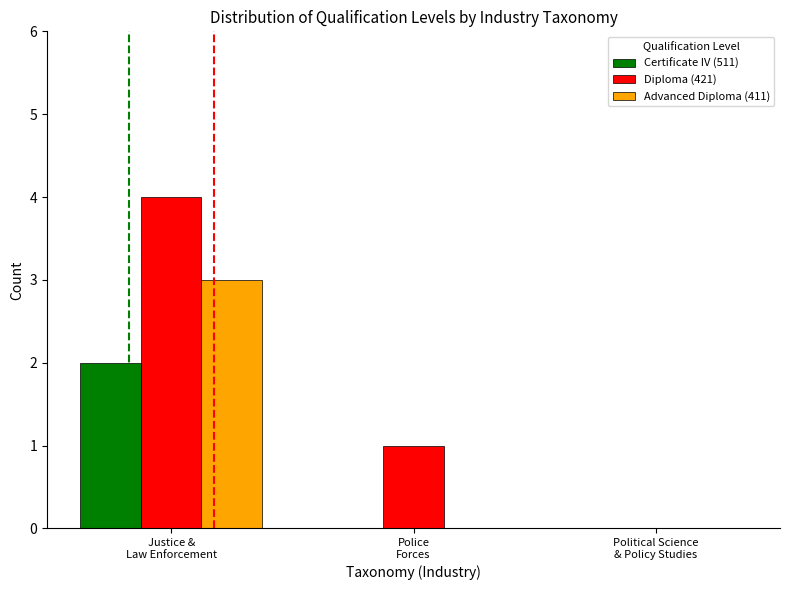

What are all the series names shown in the legend?

Certificate IV (511), Diploma (421), Advanced Diploma (411)